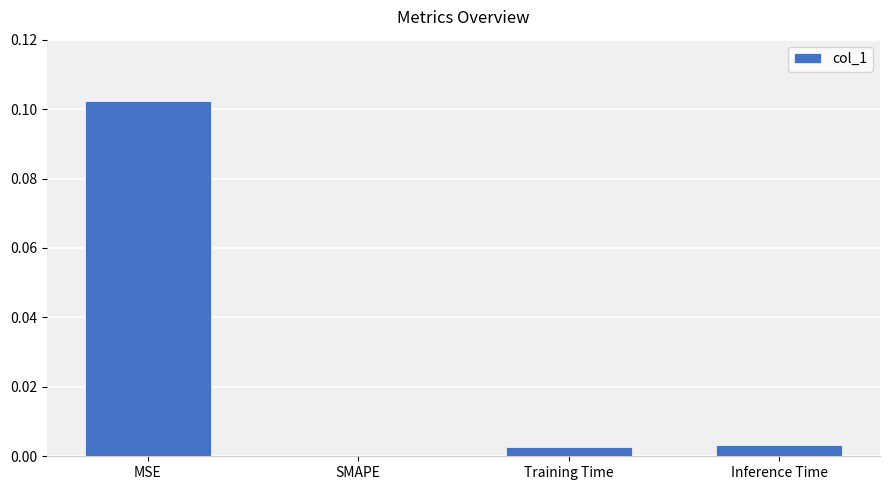

Which category has the highest value across all series?

MSE